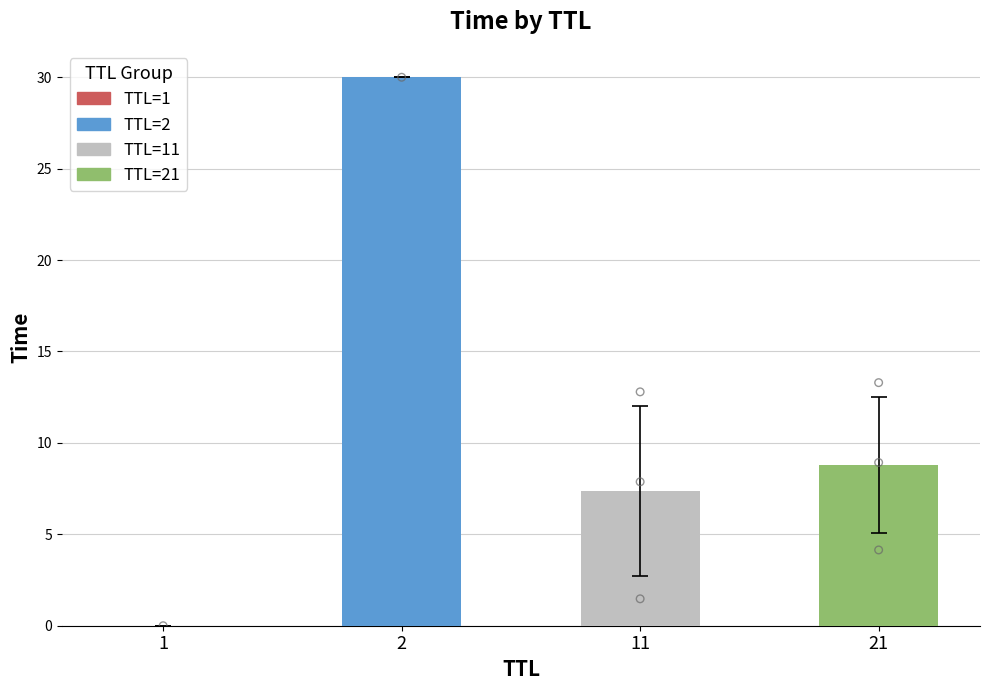

What is the ratio of the value at 11 to the value at 21?

0.8